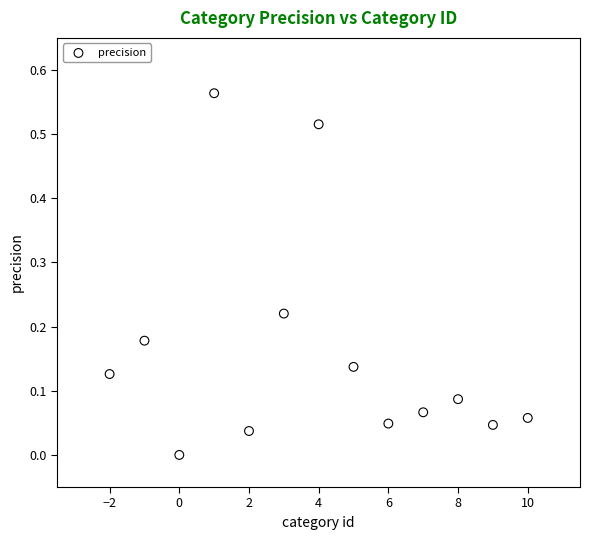

What is the range of X values (max minus min)?

12.0